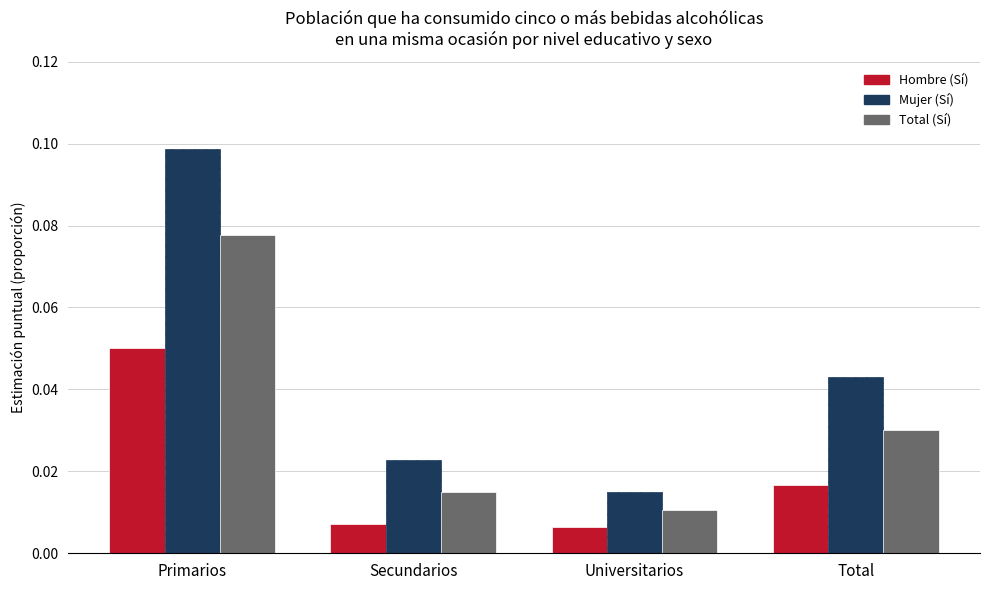

At how many categories does at least one series exceed 0?

4